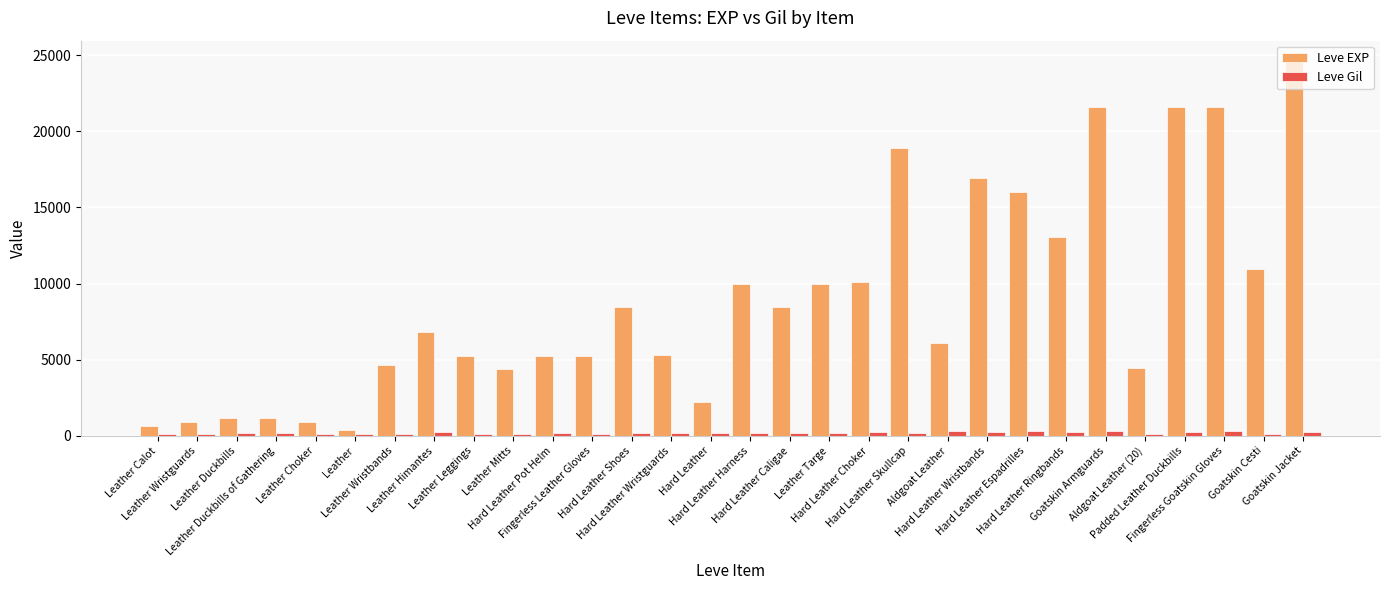

The value of Leve Gil at Leather Wristbands is 140. True or false?

True